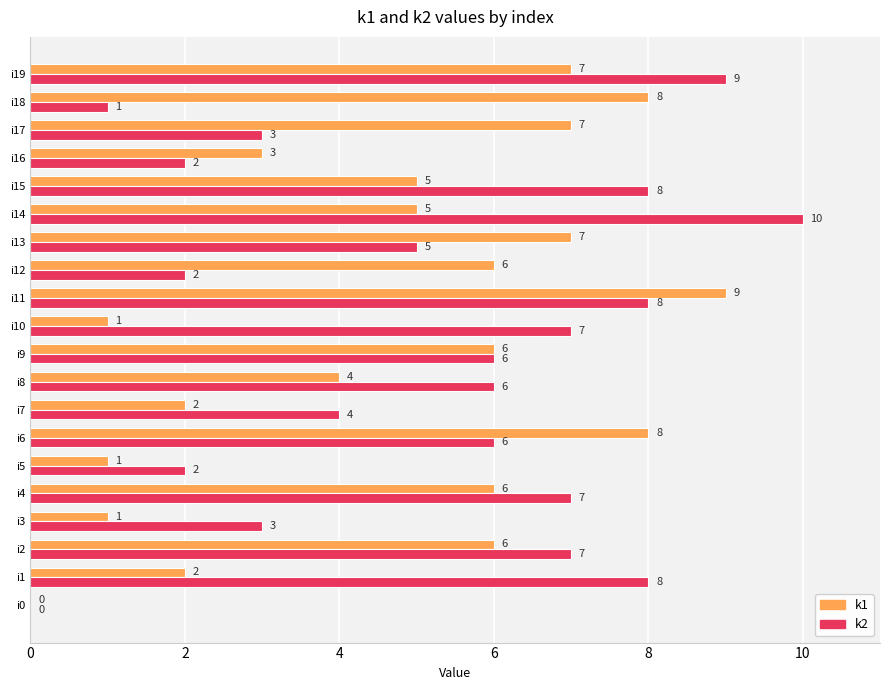

How many k2 values are between 3 and 8?

13